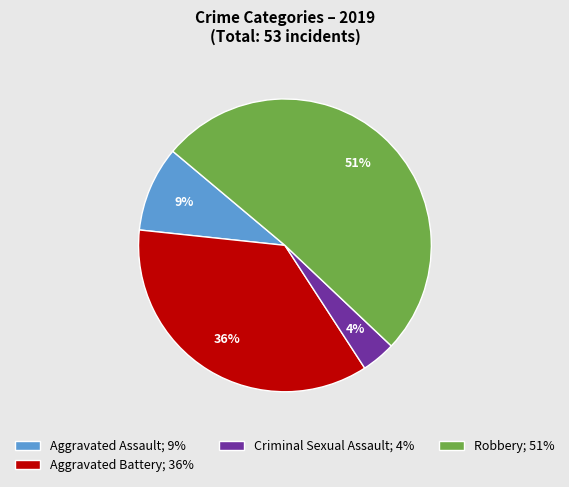

Which slice is the largest?

Robbery; 51%